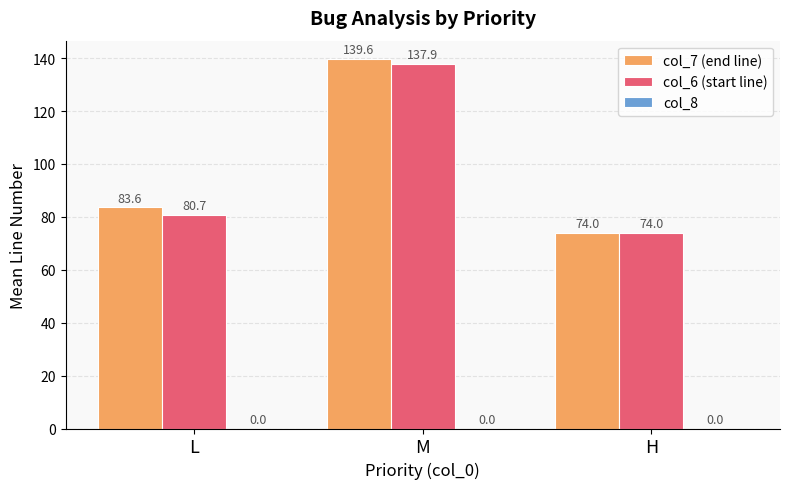

What is the average value of the col_7 (end line) series?

99.1